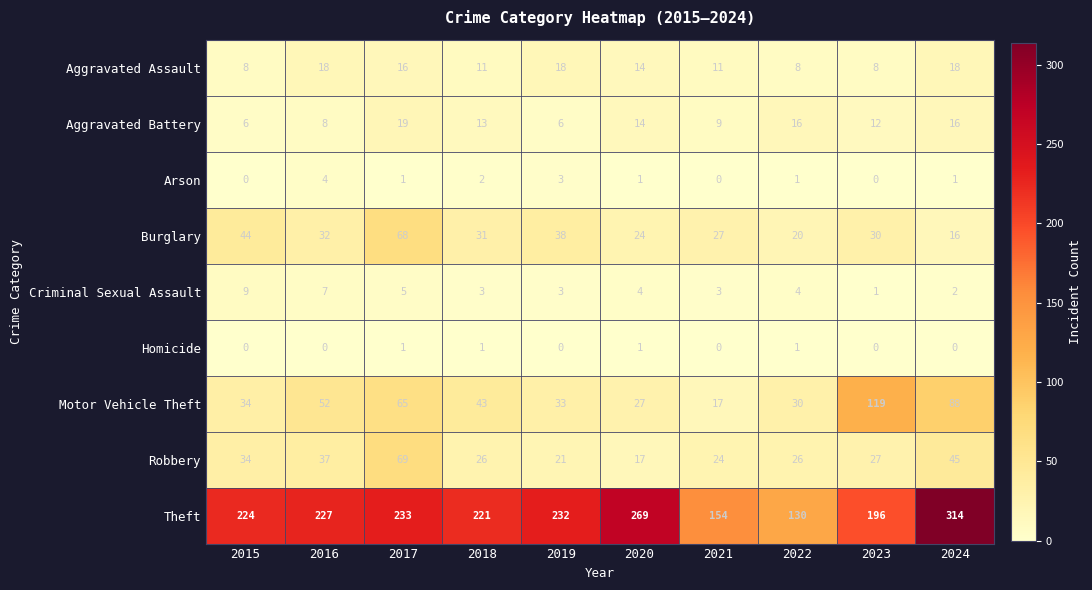

What is the maximum value shown in the chart?

314